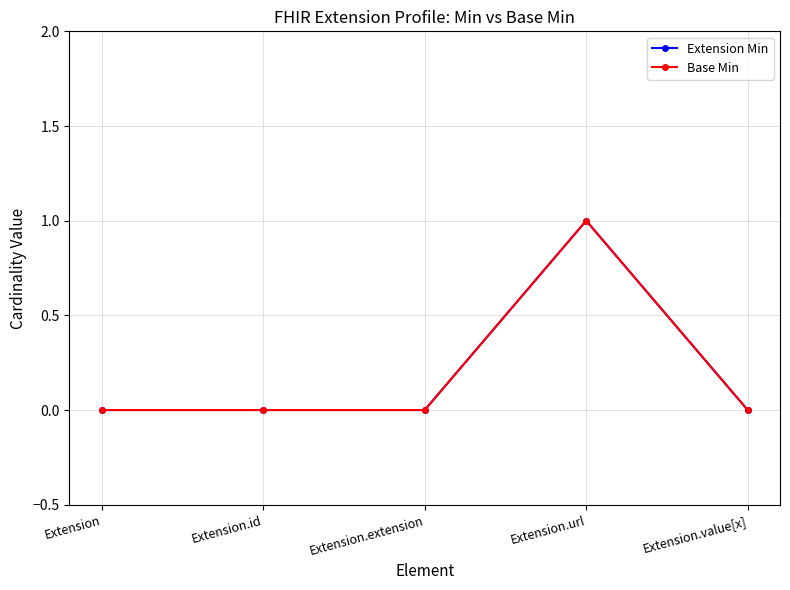

Rank the series by their maximum value, from highest to lowest.

Extension Min, Base Min